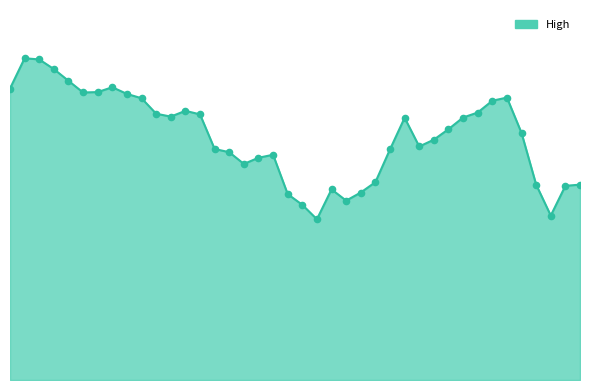

Which series has the largest Y range (max minus min)?

High_line